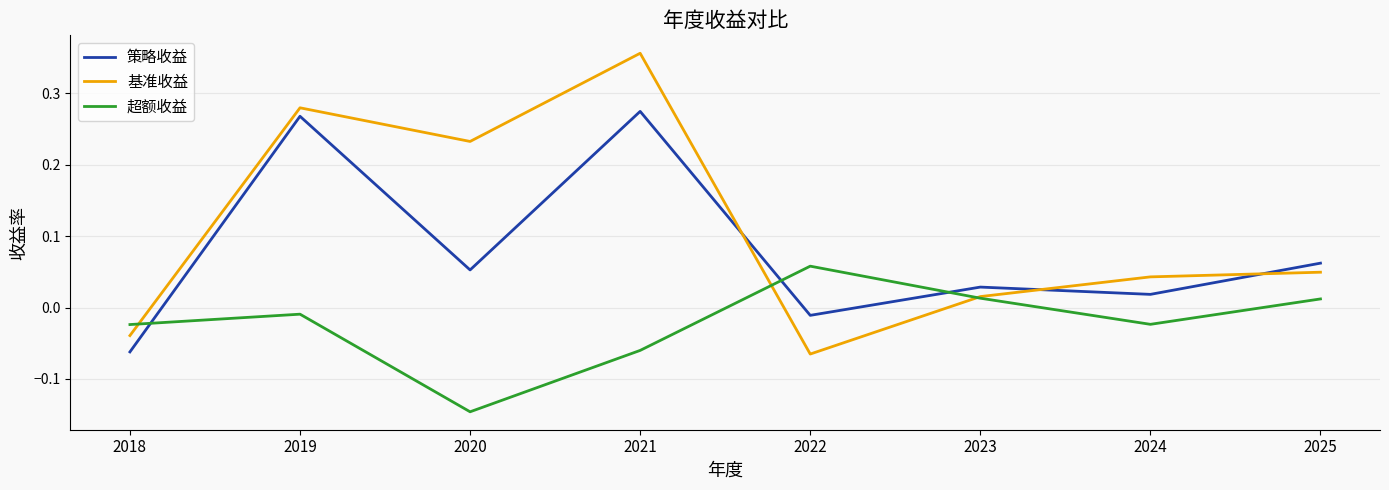

Rank the categories by 基准收益 value from highest to lowest.

2021, 2019, 2020, 2025, 2024, 2023, 2018, 2022